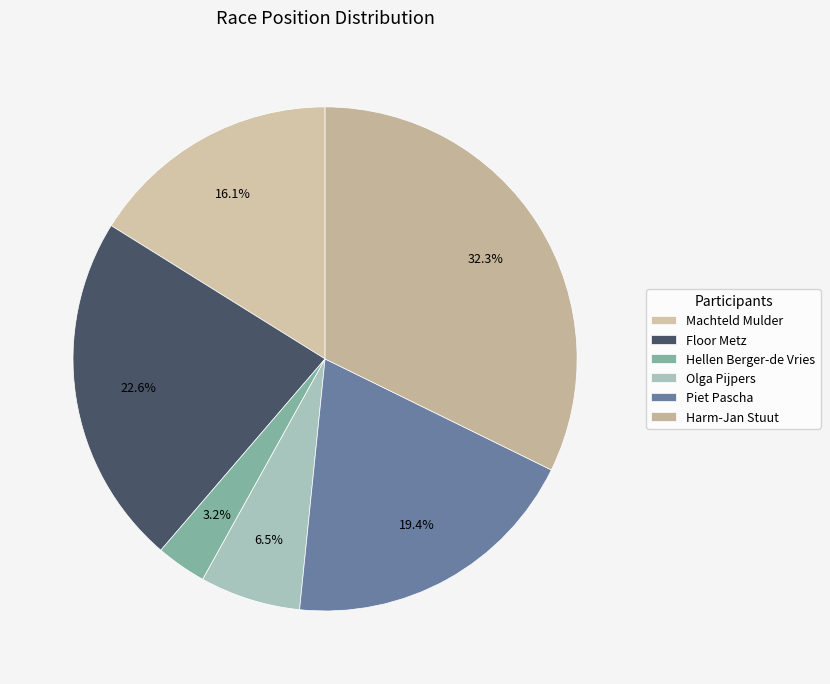

What percentage is the Harm-Jan Stuut slice, to the nearest percent?

32%